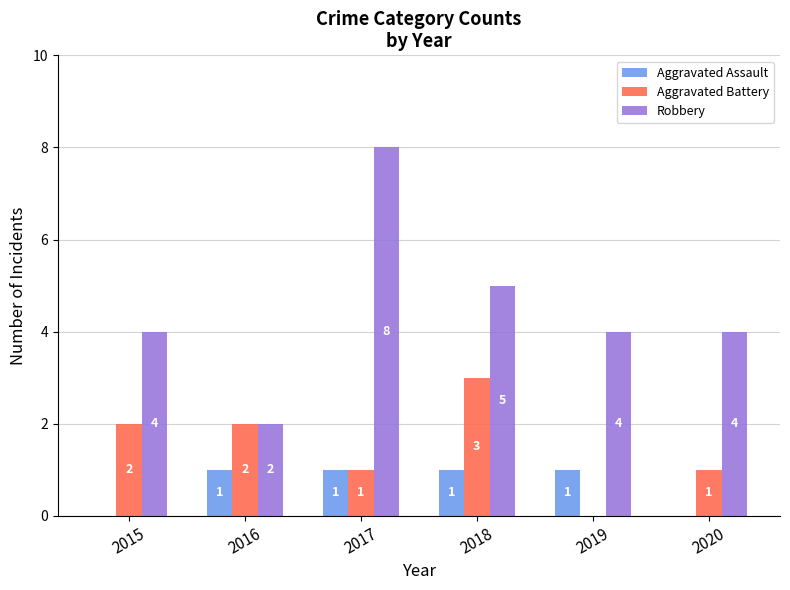

How many values in Aggravated Assault are above zero?

4